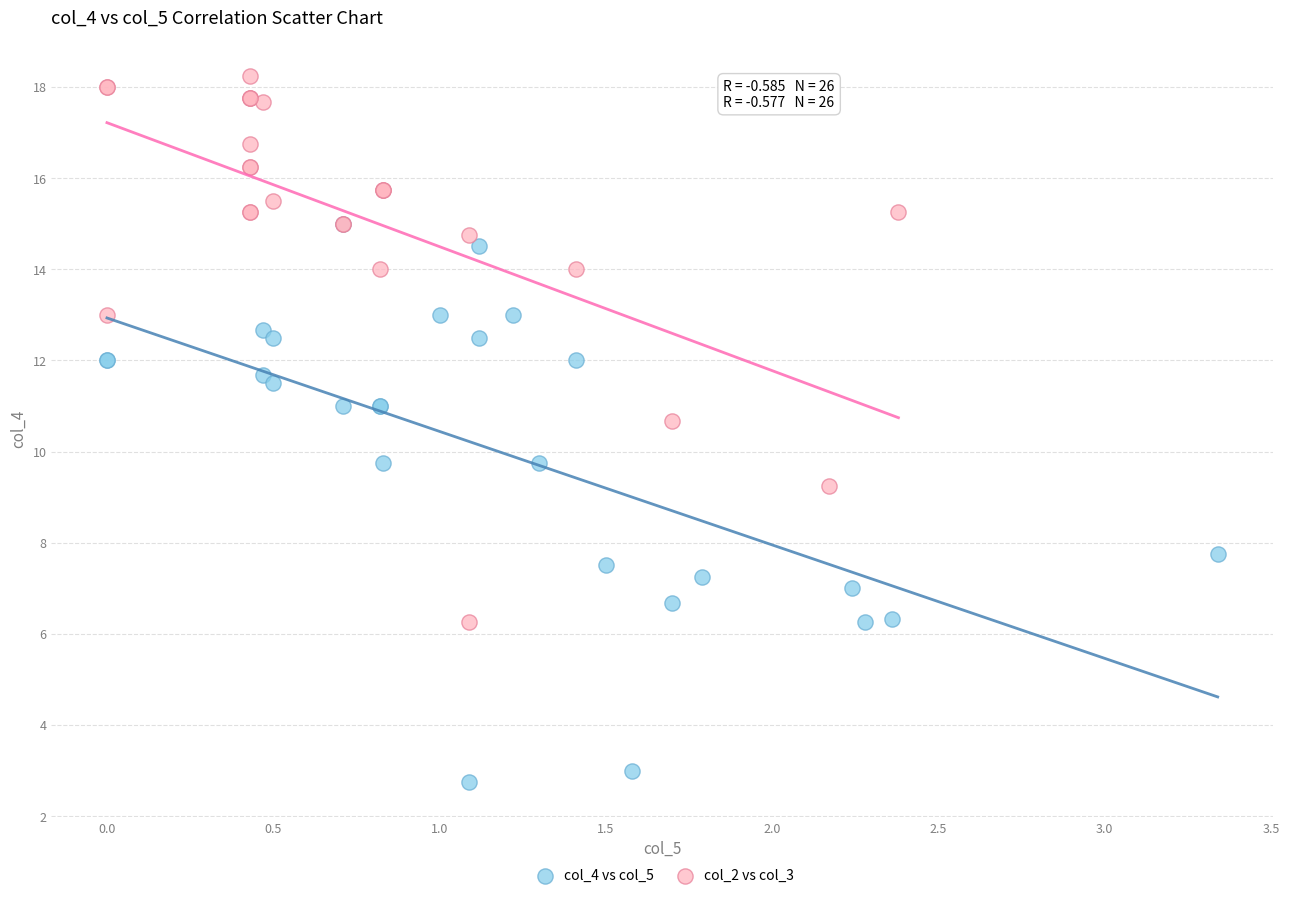

Which series contains the lowest Y value?

col_4 vs col_5